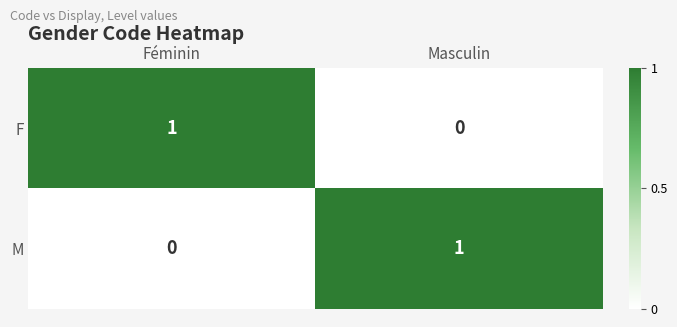

The F series shows 0 at Féminin. True or false?

False